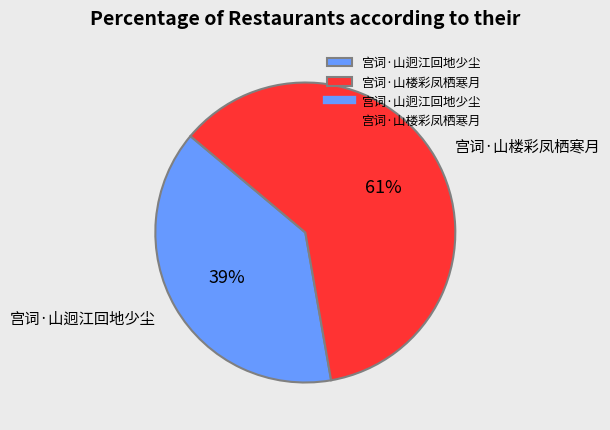

Which slice represents more than half of the pie?

宫词·山楼彩凤栖寒月